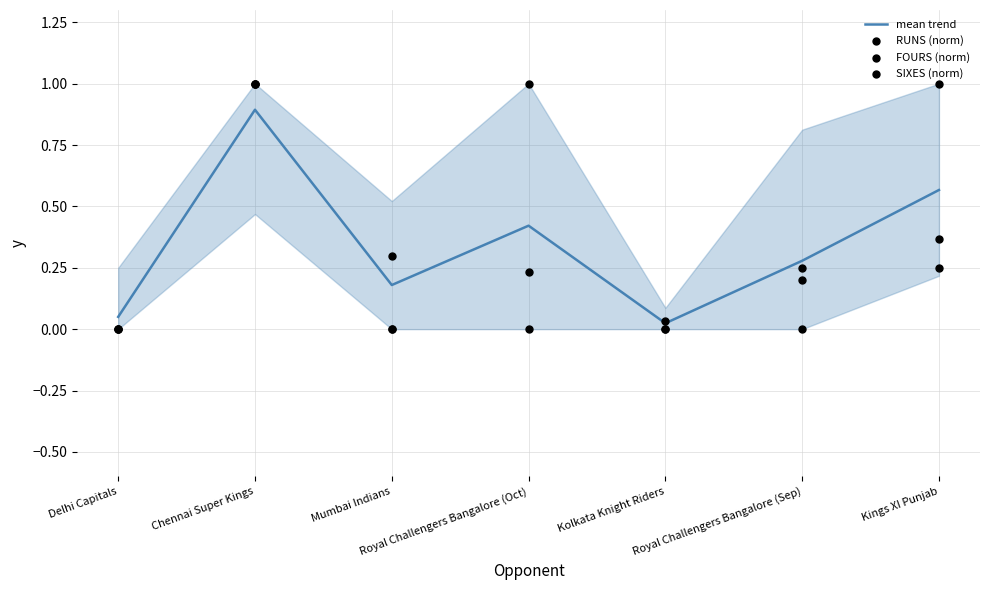

Which series reaches the maximum Y coordinate?

RUNS (norm)